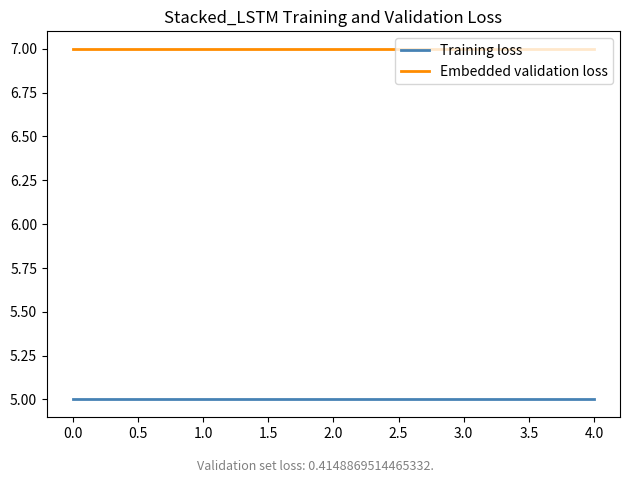

Which series has the largest total across all categories?

Embedded validation loss